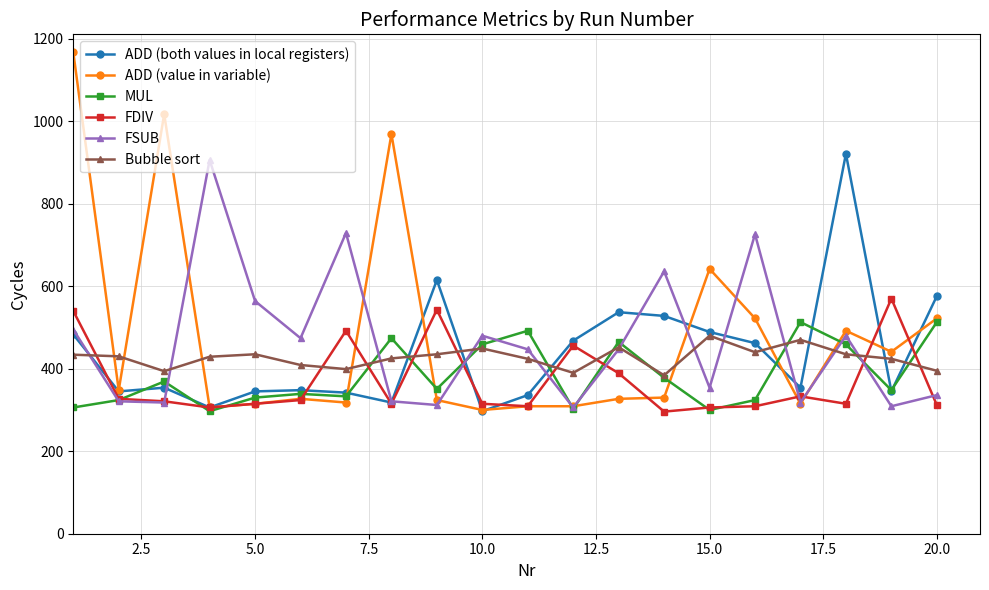

How many times do Bubble sort and ADD (value in variable) cross each other?

8